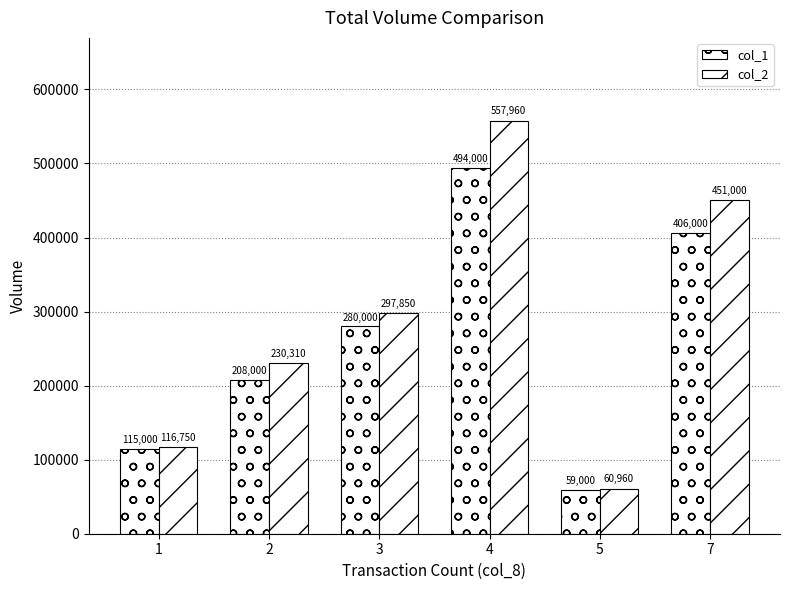

What is the total value across all series at 1?

231750